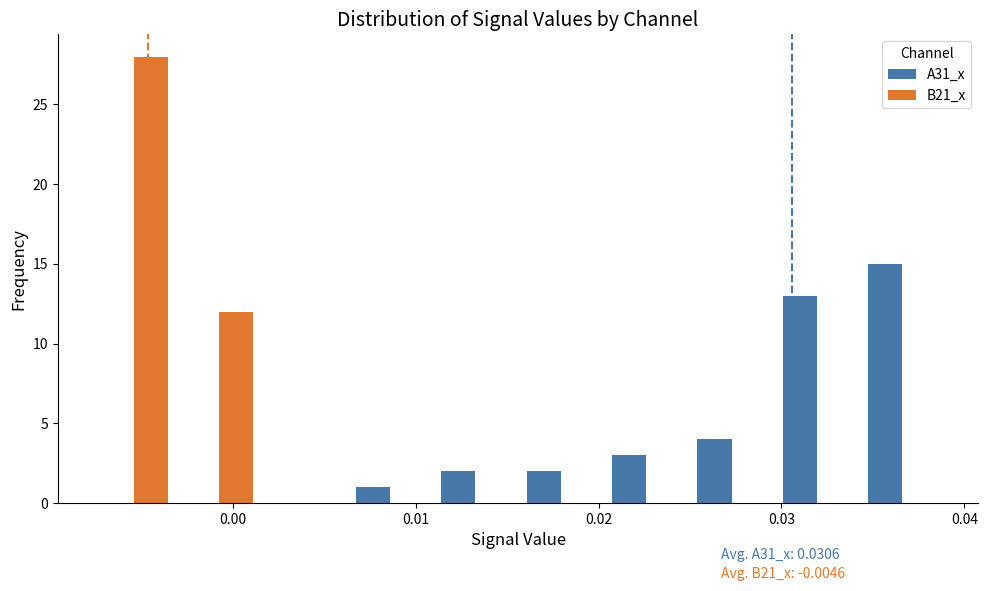

In the A31_x series, which range on the x-axis has the tallest bar?

0.034 to 0.039